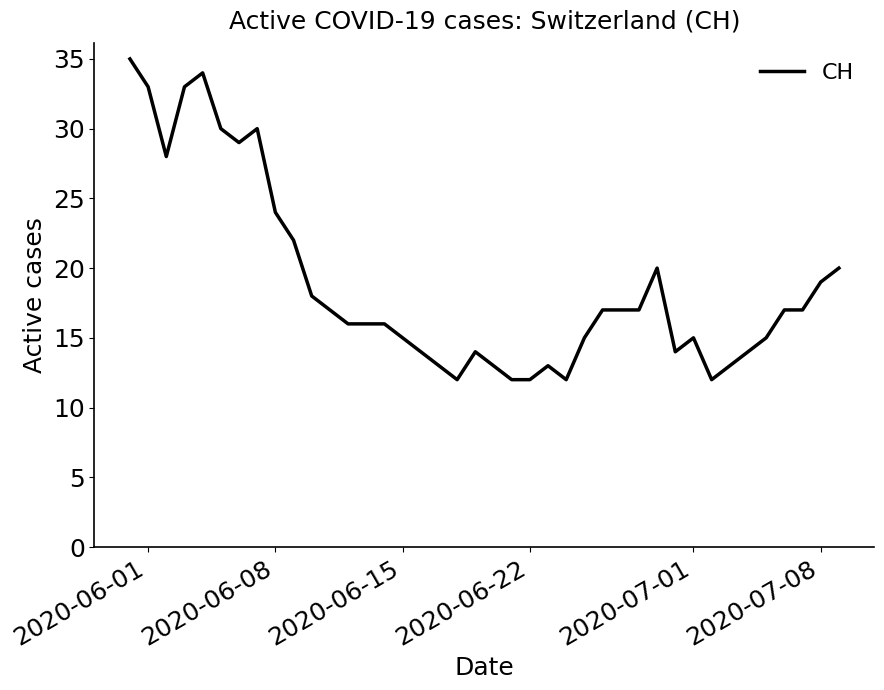

What is the difference between the maximum and minimum values?

23